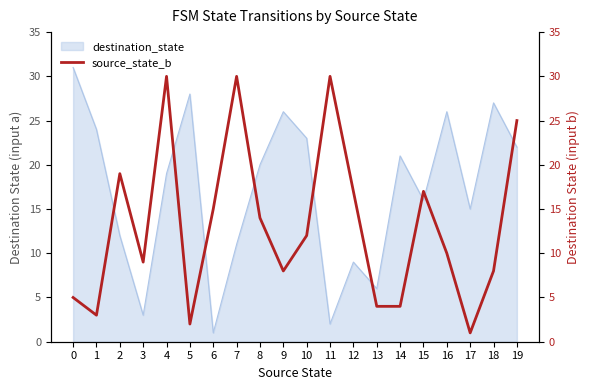

The value of destination_state at 6 is 1. True or false?

True